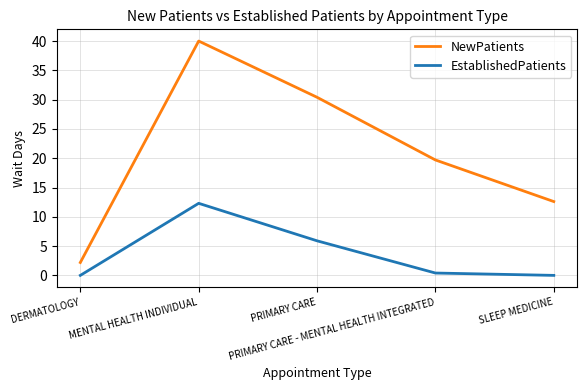

Which series has the widest spread of values?

NewPatients